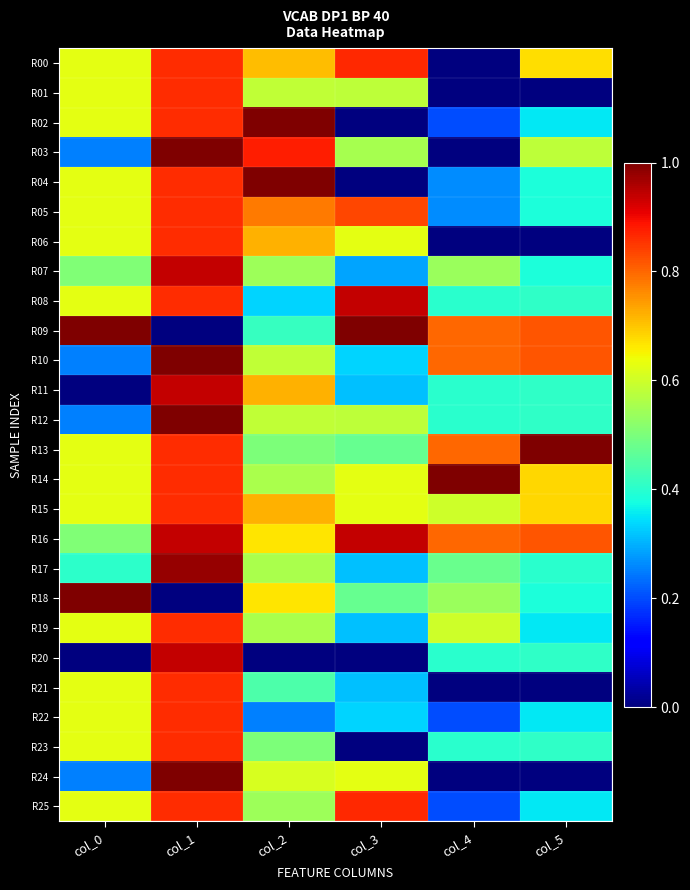

At which category is the sum across all series the highest?

col_1